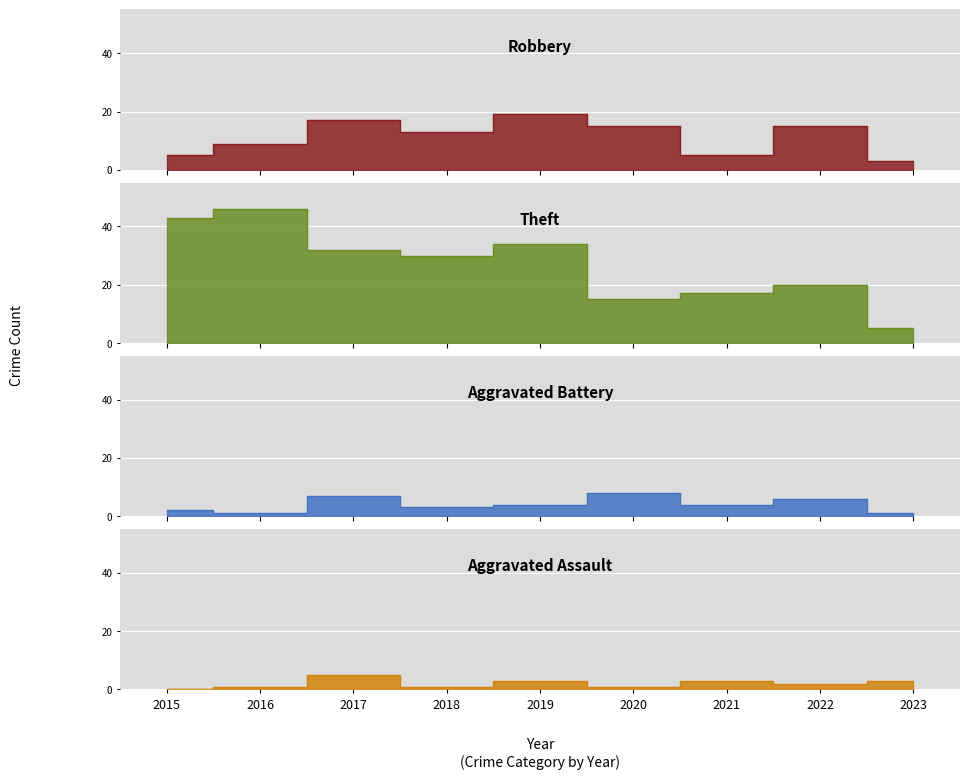

At which label does Theft first exceed 30?

2015